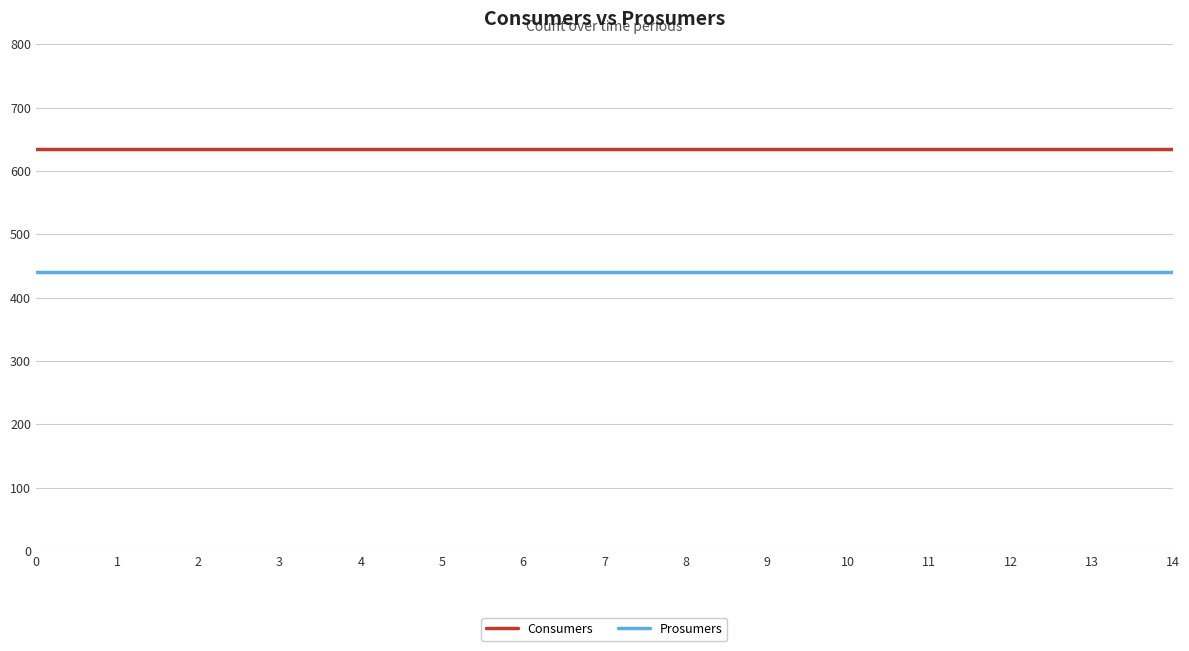

What is the maximum value for Consumers?

635